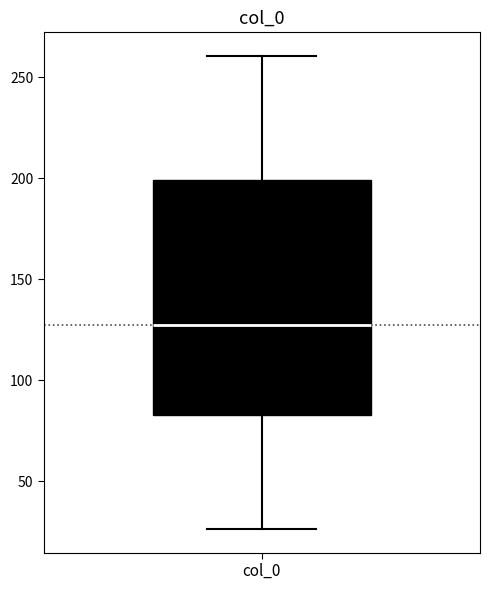

Where is the upper edge of the box for col_0 on the y-axis? The values are not printed on the chart, so give them approximately, as read against the axis.

200